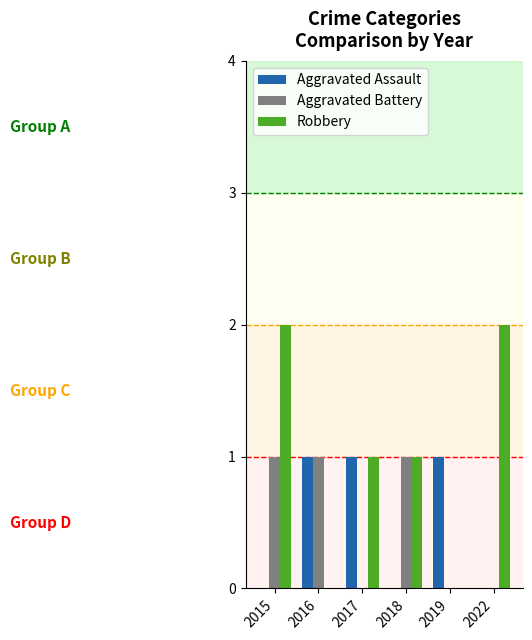

Which series changed the most between 2015 and 2018?

Robbery